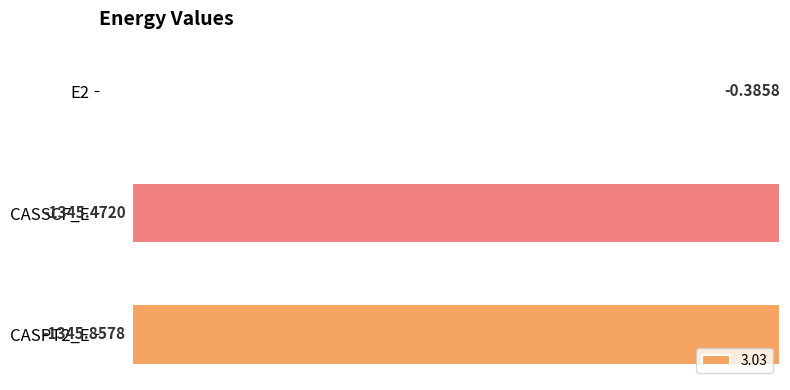

What is the sum of the values at E2 and CASSCF_E?

-1345.9